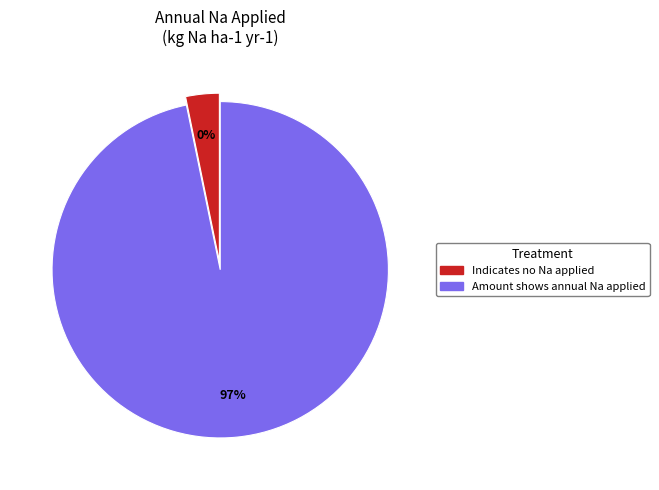

Rank the categories by value from lowest to highest.

Indicates no Na applied, Amount shows annual Na applied